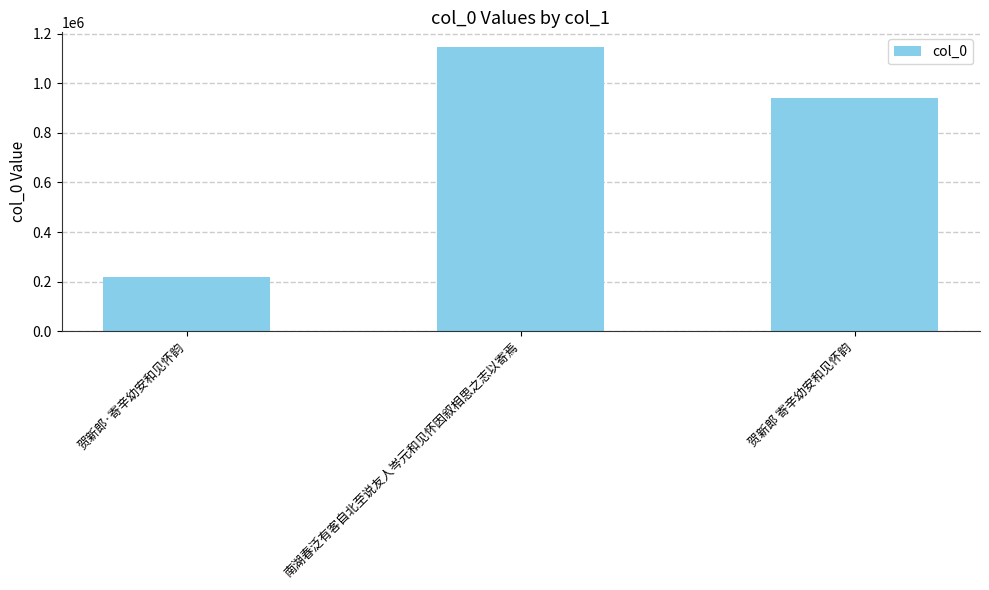

What is the ratio of the value at 南湖春泛有客自北至说友人岑元和见怀因叙相思之志以寄焉 to the value at 贺新郎·寄辛幼安和见怀韵?

5.3